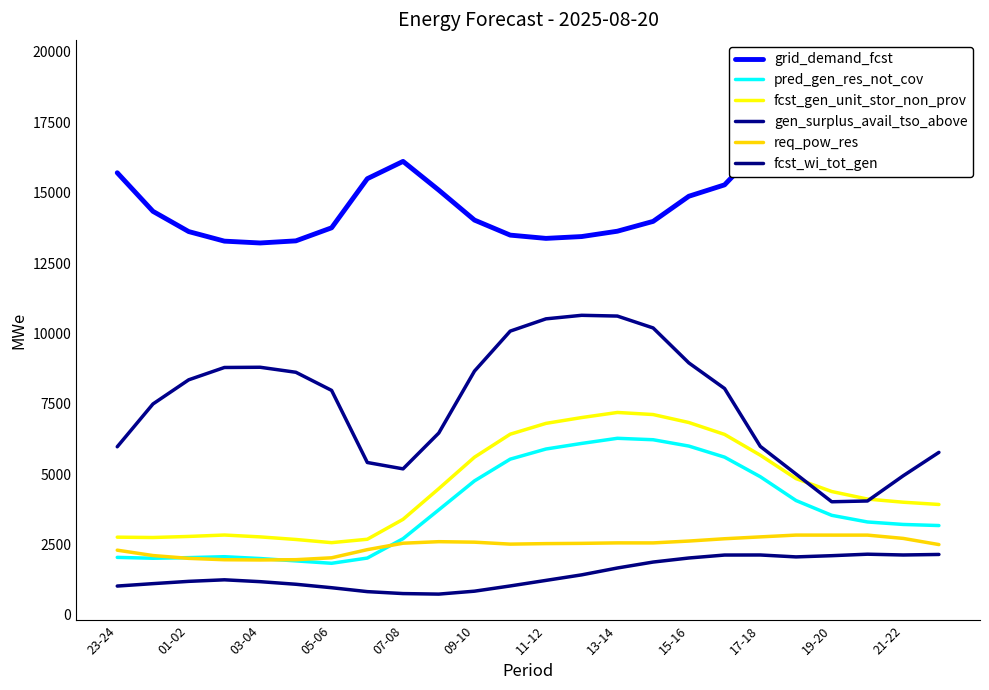

Reading left to right, what are all the values shown in this chart?

grid_demand_fcst: 15707	14336	13617	13277	13212	13287	13751	15496	16111	15090	14025	13491	13375	13440	13630	13979	14872	15277	16606	18230	19059	19490	18684	17115
pred_gen_res_not_cov: 2041	2010	2032	2065	2000	1916	1831	2017	2705	3730	4759	5531	5891	6090	6272	6221	5996	5603	4907	4061	3535	3299	3211	3172
fcst_gen_unit_stor_non_prov: 2759	2747	2785	2835	2769	2677	2564	2685	3393	4482	5601	6418	6802	7009	7190	7116	6833	6410	5672	4840	4381	4113	4001	3921
gen_surplus_avail_tso_above: 5971	7492	8350	8788	8796	8618	7974	5412	5186	6459	8660	10080	10516	10642	10615	10193	8951	8041	5985	5002	4017	4045	4940	5772
req_pow_res: 2297	2106	2006	1957	1949	1959	2026	2316	2544	2599	2581	2512	2530	2539	2556	2555	2621	2703	2769	2833	2832	2832	2715	2496
fcst_wi_tot_gen: 1022	1108	1189	1244	1178	1086	963	824	755	736	840	1026	1223	1420	1664	1875	2019	2124	2126	2058	2101	2154	2126	2145